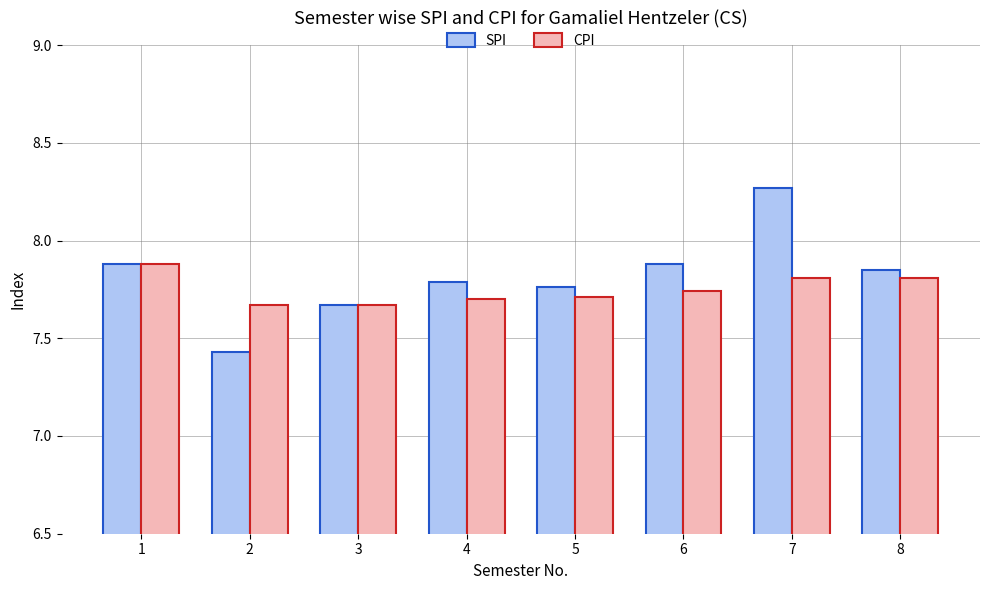

The value of CPI at 1 is 4.6. True or false?

False